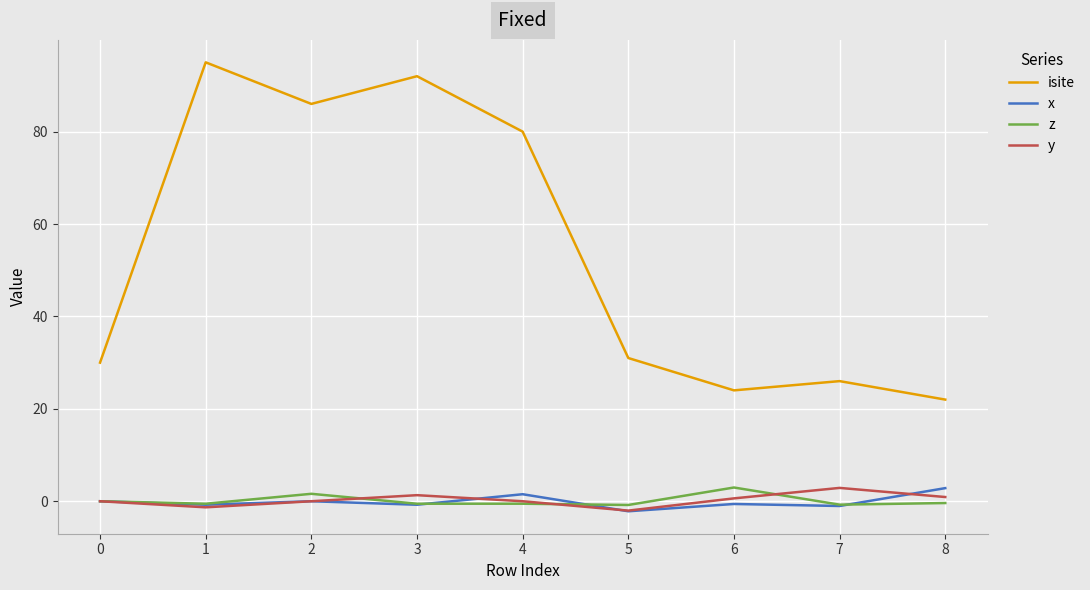

True or false: y and isite cross at least once.

False